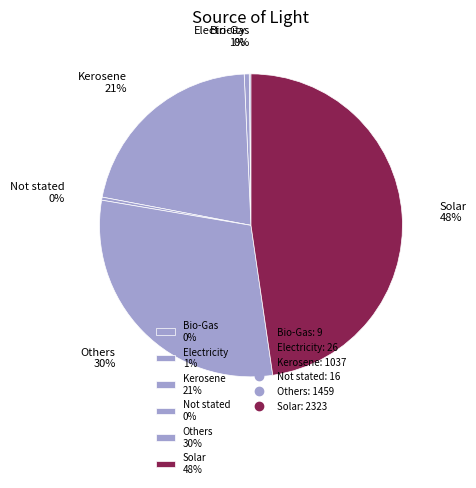

To the nearest percent, what percentage of the pie is Solar?

48%